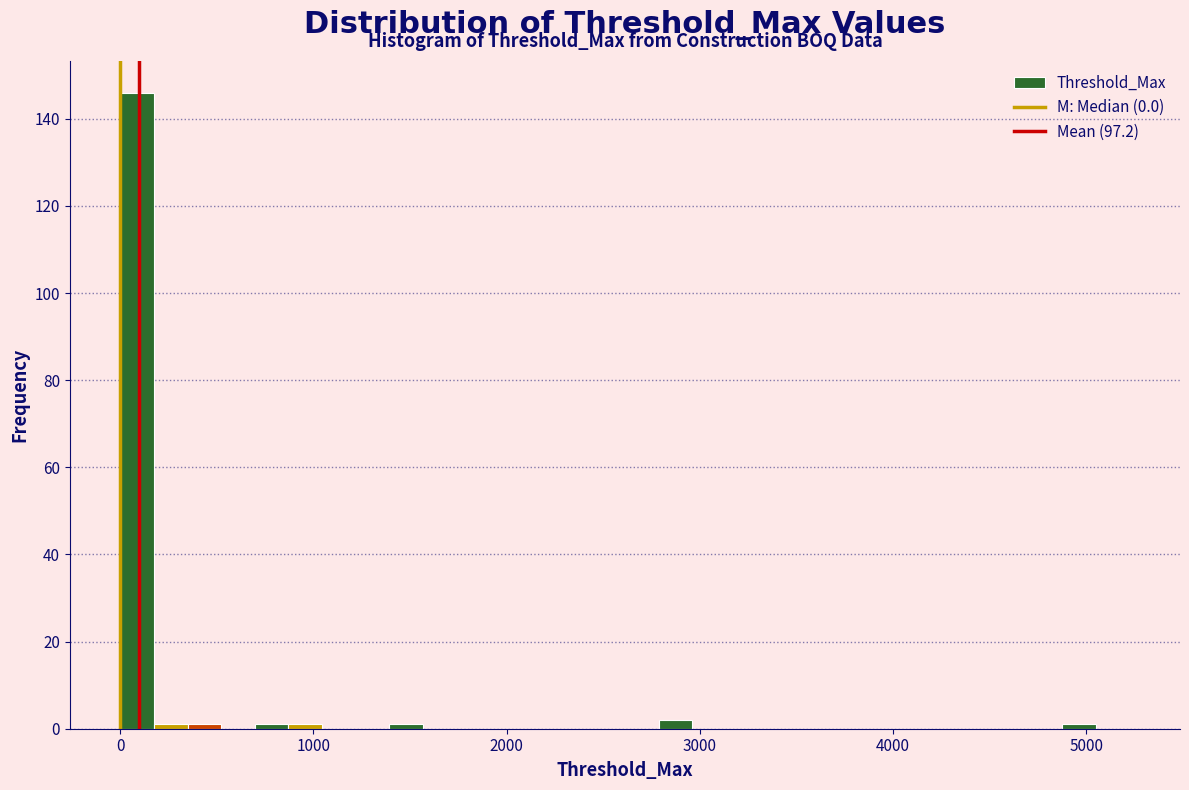

Around what value on the x-axis is the tallest bar? Give the approximate position of its centre, as read against the axis.

100